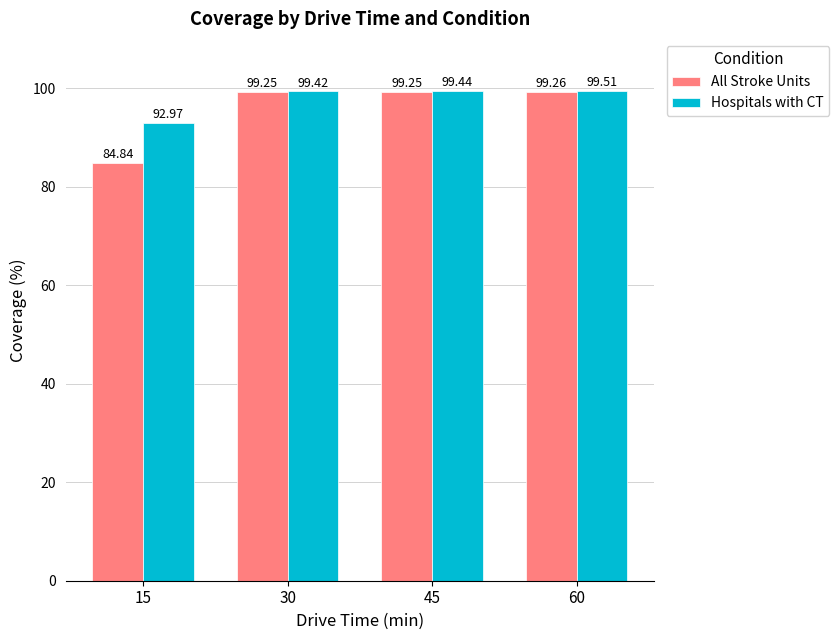

Rank the series by their maximum value, from highest to lowest.

Hospitals with CT, All Stroke Units